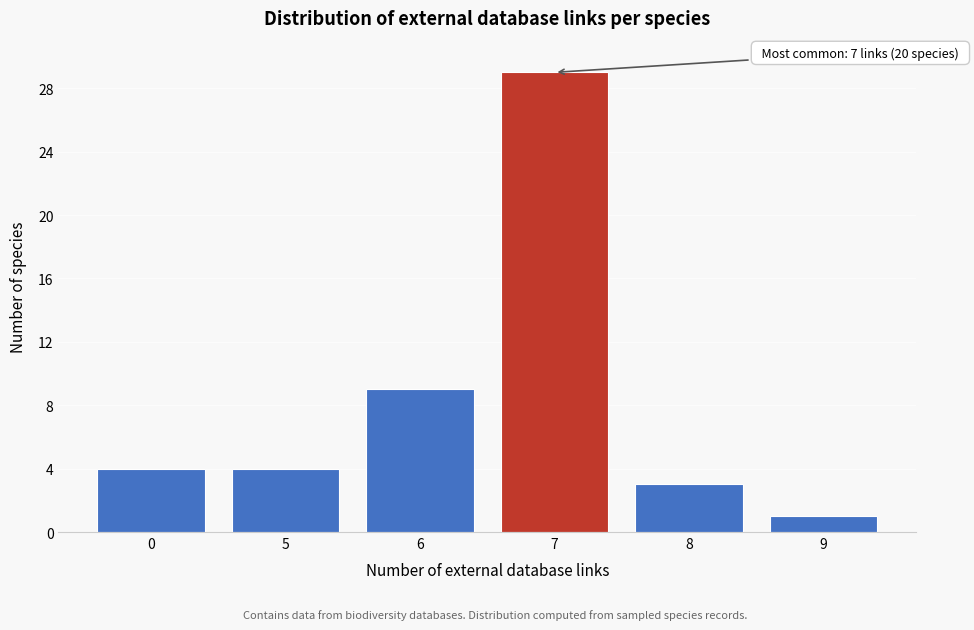

Reading left to right, what are all the values shown in this chart?

4	4	9	29	3	1